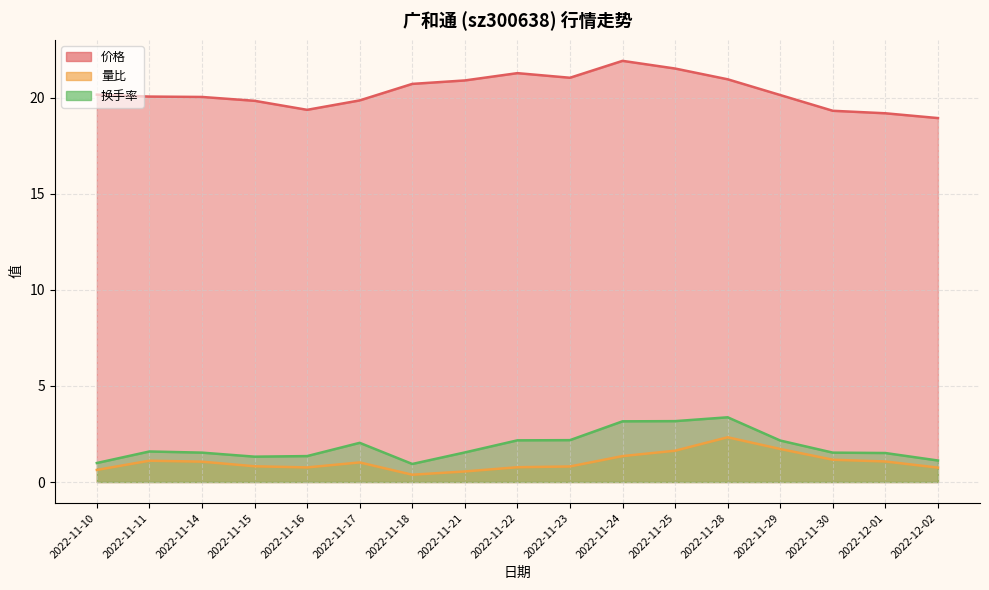

How many interior local peaks does the 量比 series have?

3